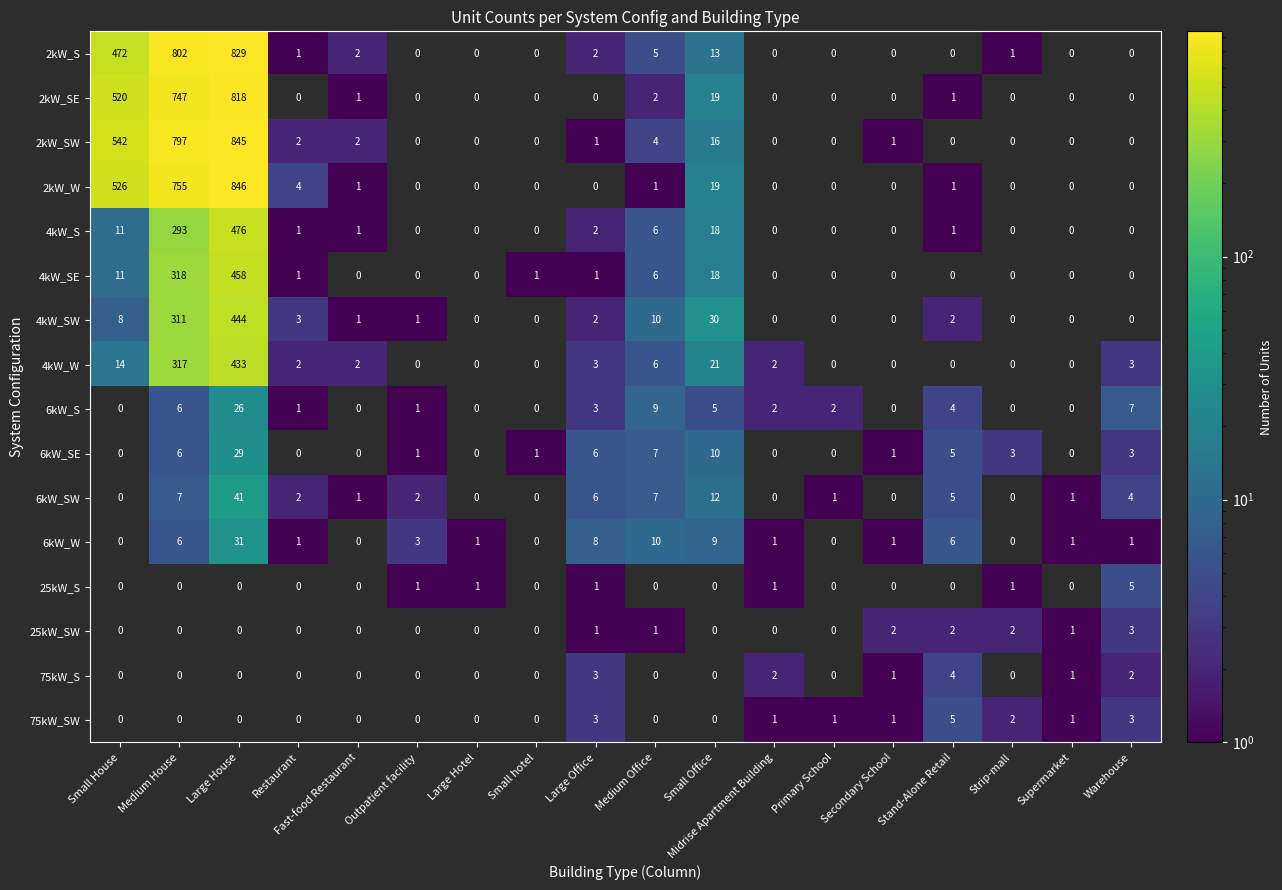

True or false: 4kW_S has a value of 1.7 at Restaurant.

False